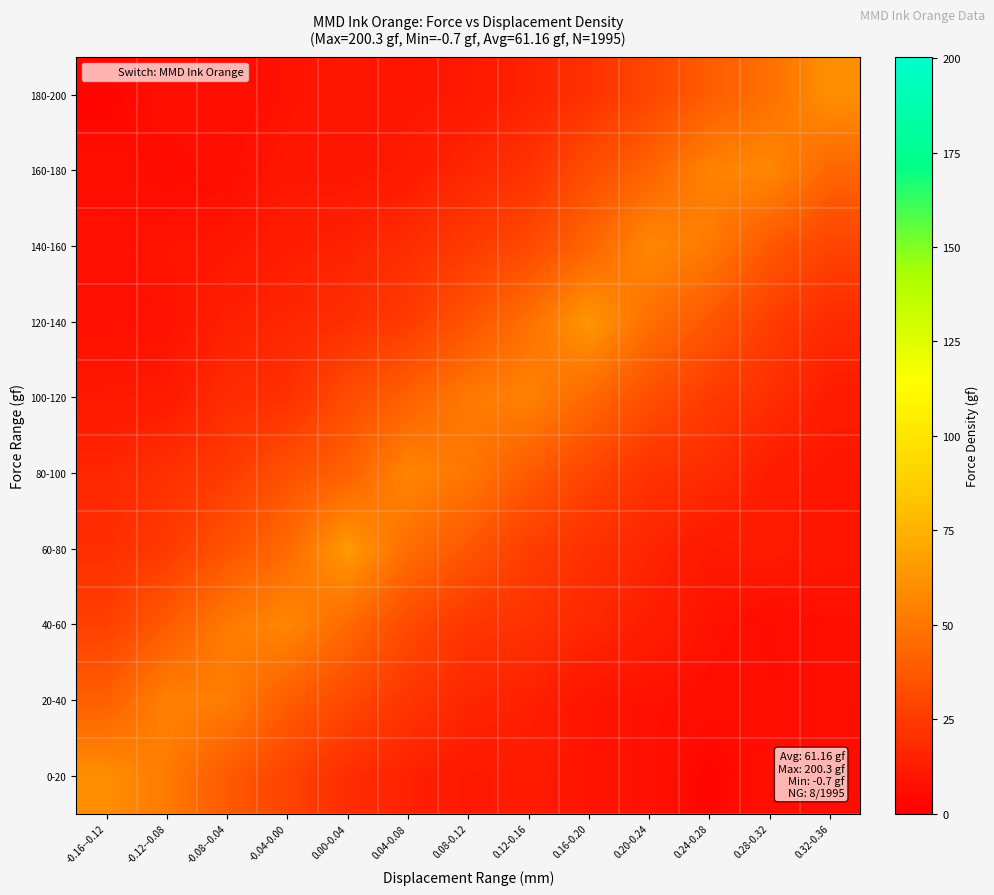

At how many categories does at least one series exceed 31?

13